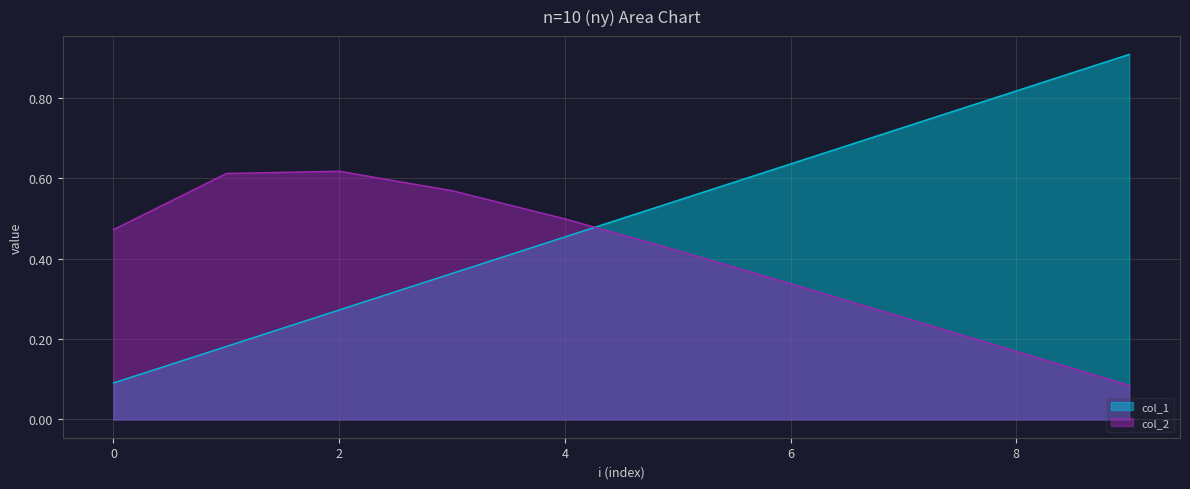

Rank the series by their average value, from highest to lowest.

col_1, col_2